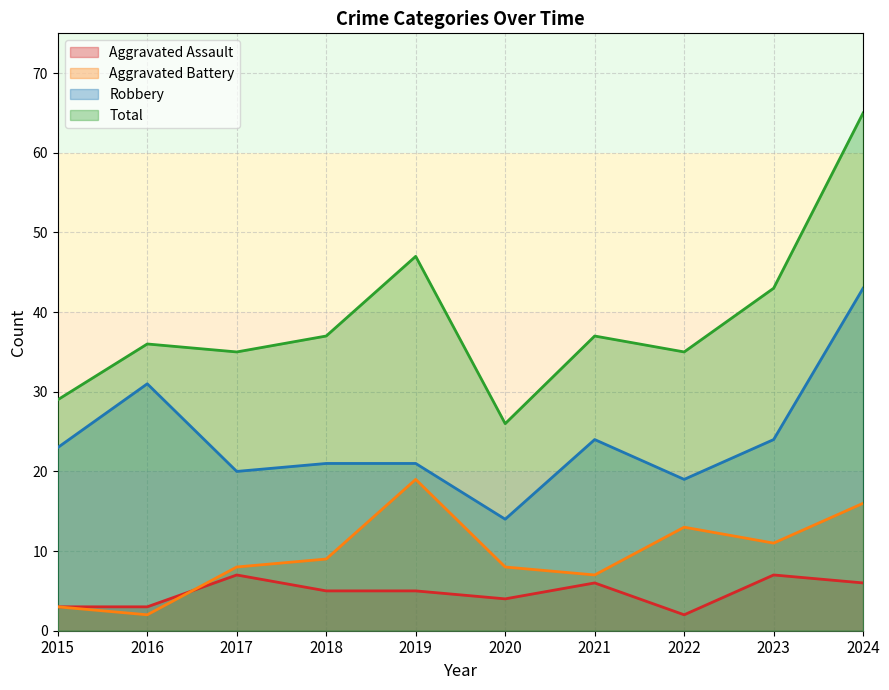

At how many categories does at least one series exceed 14?

10